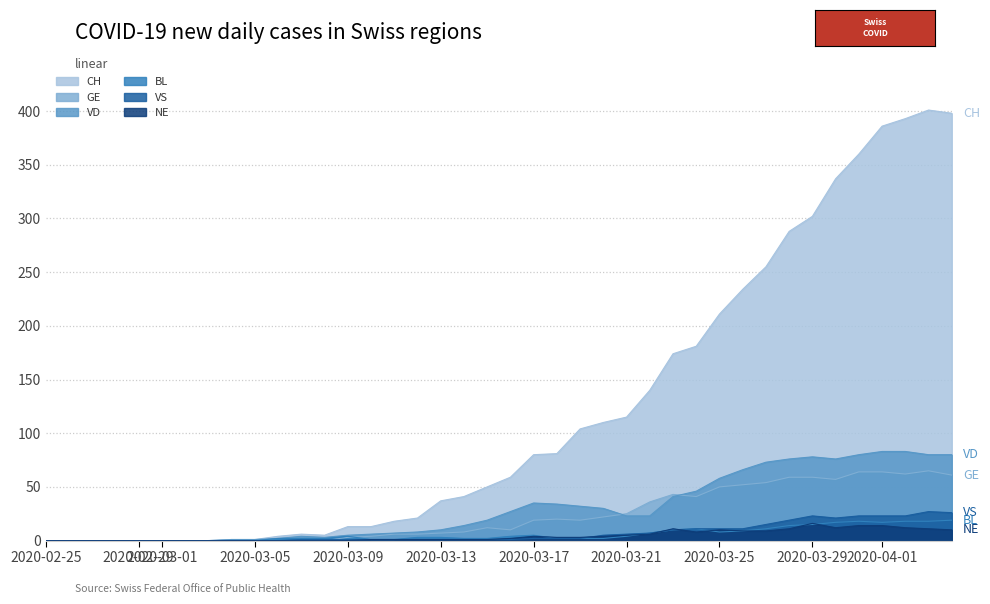

What is the difference between the maximum and minimum values in the GE series?

65